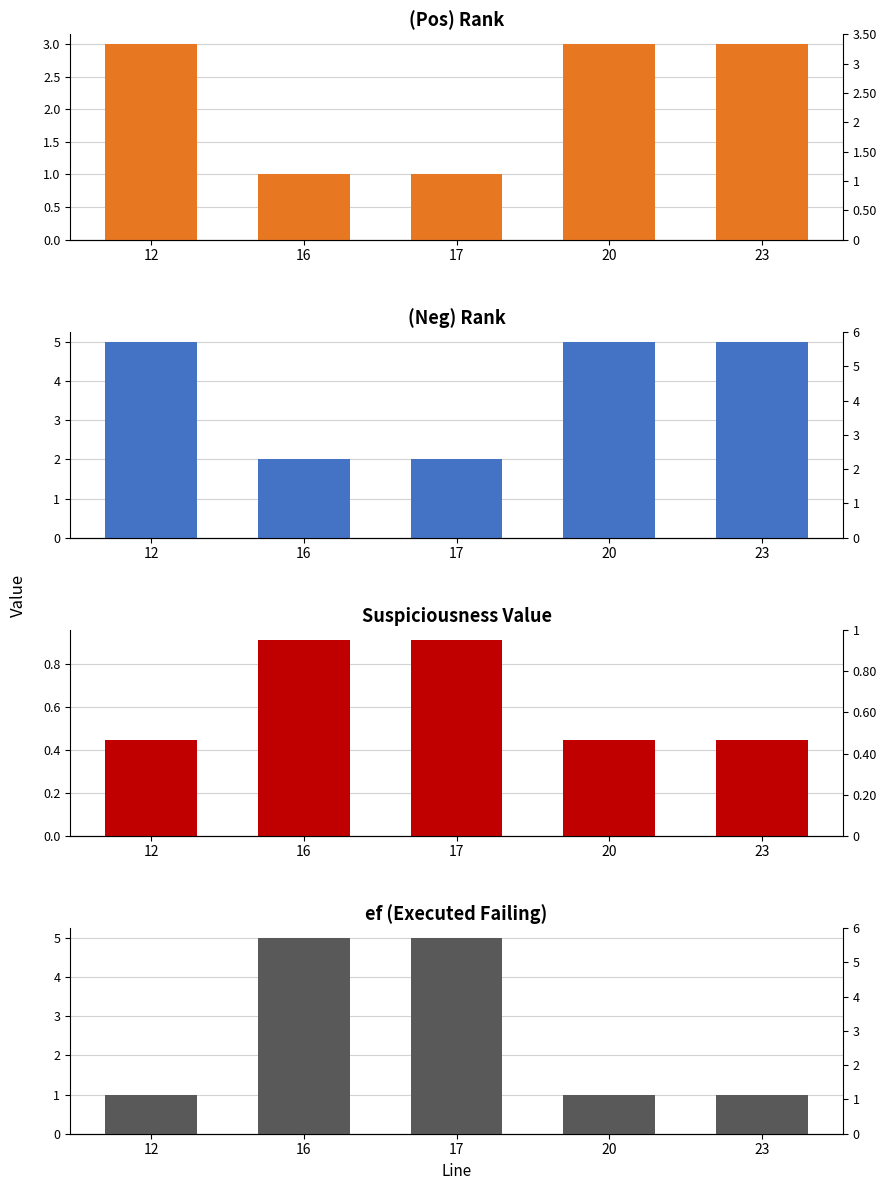

True or false: (Neg)rank has a value of 2.0 at 17.

True